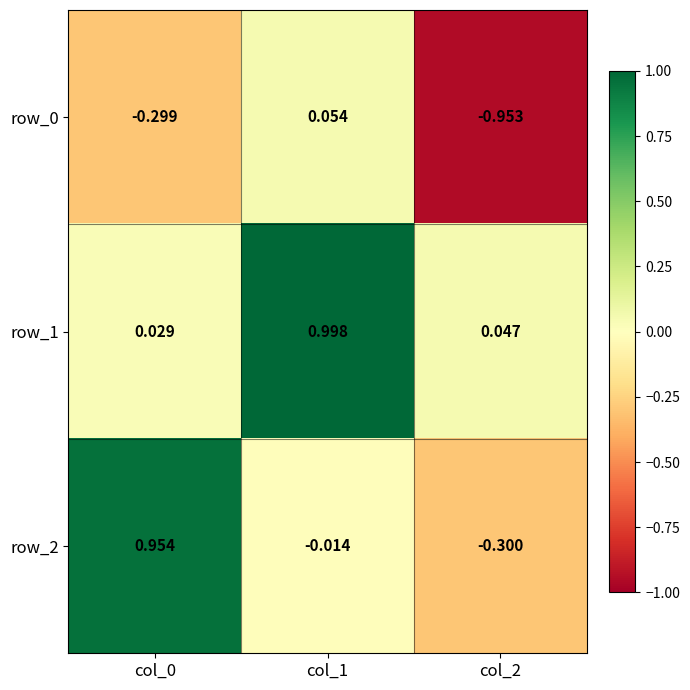

Is the value of row_2 at col_0 greater than the value of row_1 at col_0?

Yes